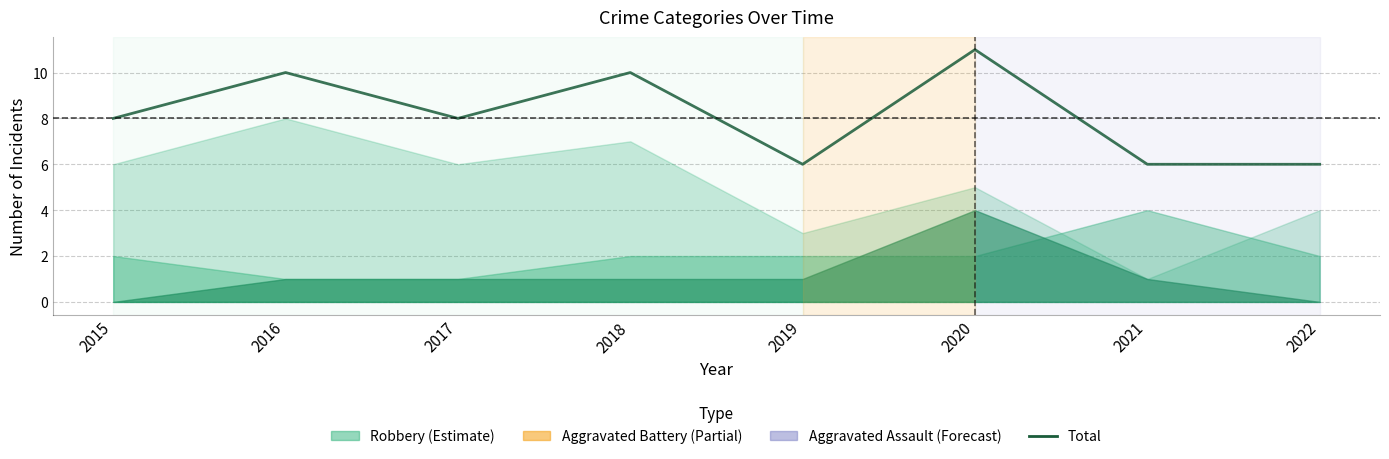

How many lines are shown in the chart?

1